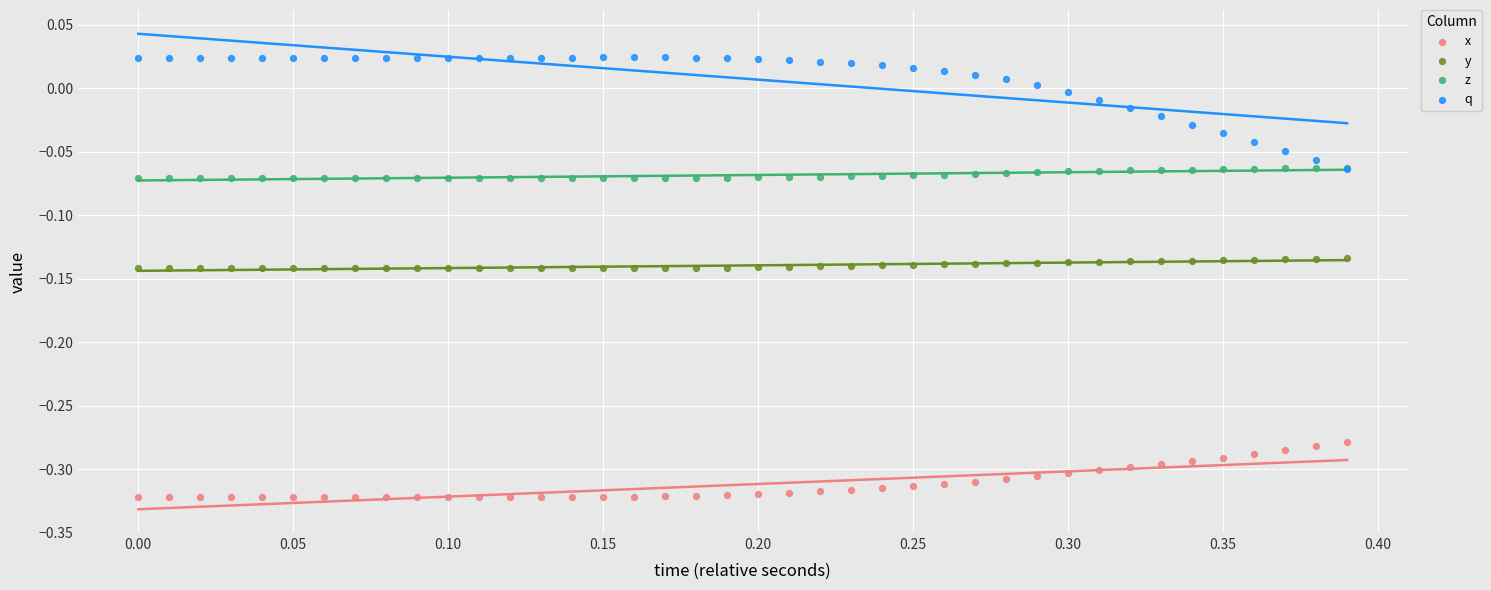

What are all the series names shown in the legend?

x, y, z, q